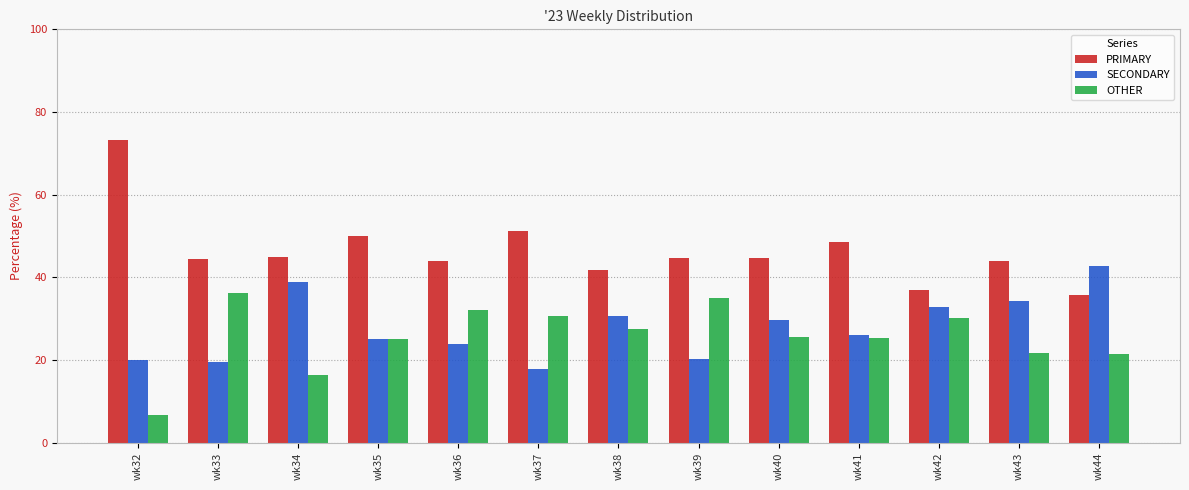

Is it true that SECONDARY equals 20.0 at wk32?

True